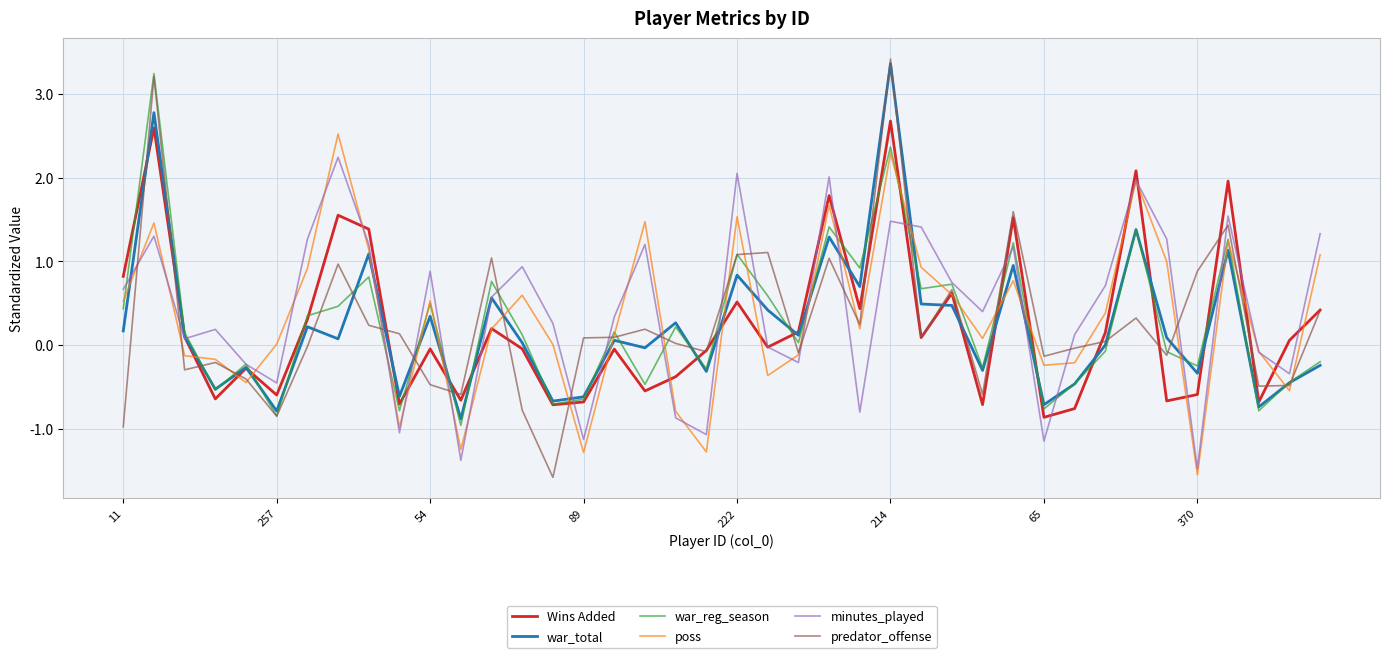

Which series has the largest range (max minus min)?

predator_offense